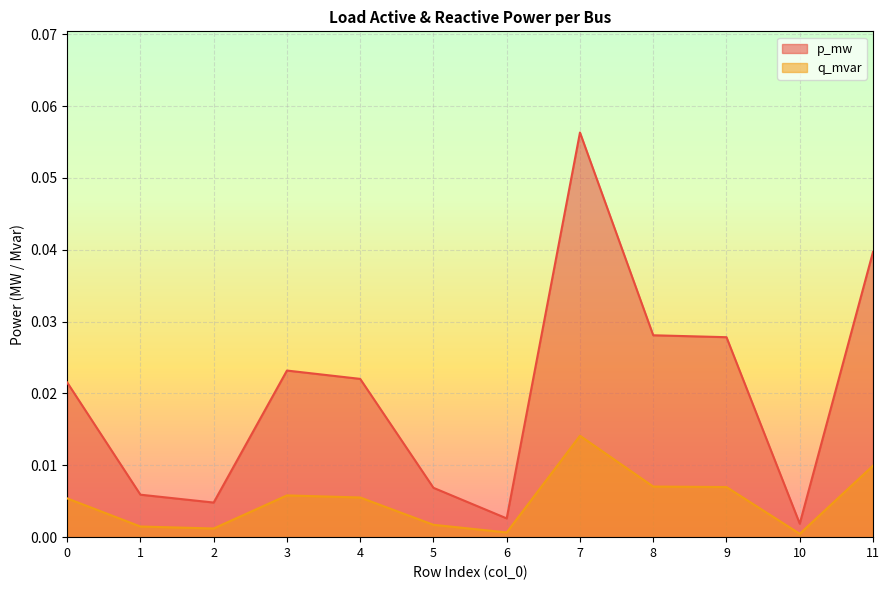

List the series in order of their overall mean, lowest first.

q_mvar, p_mw